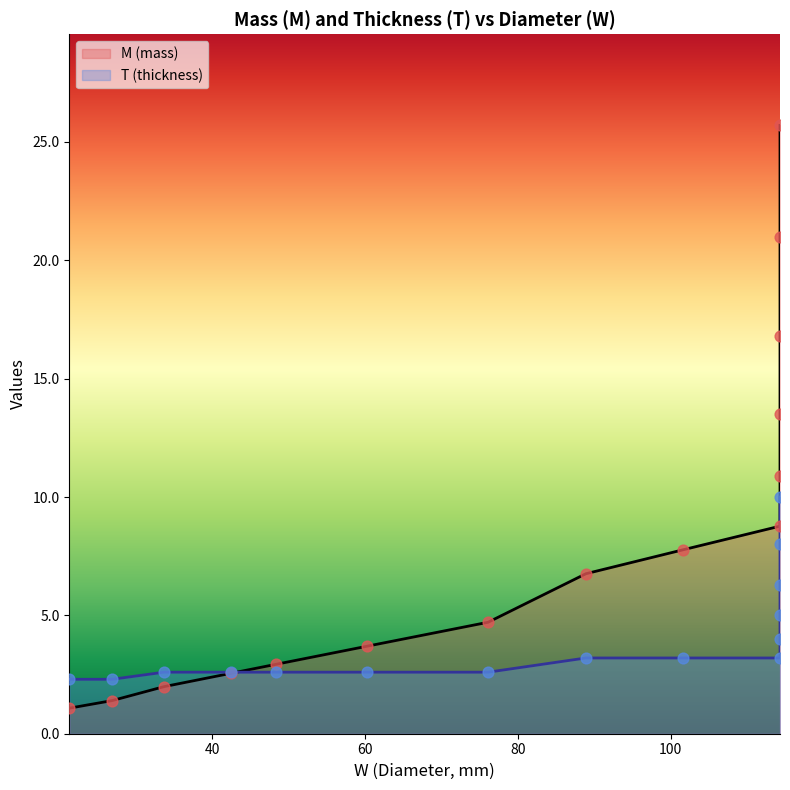

Which series has the largest Y range (max minus min)?

M (line)